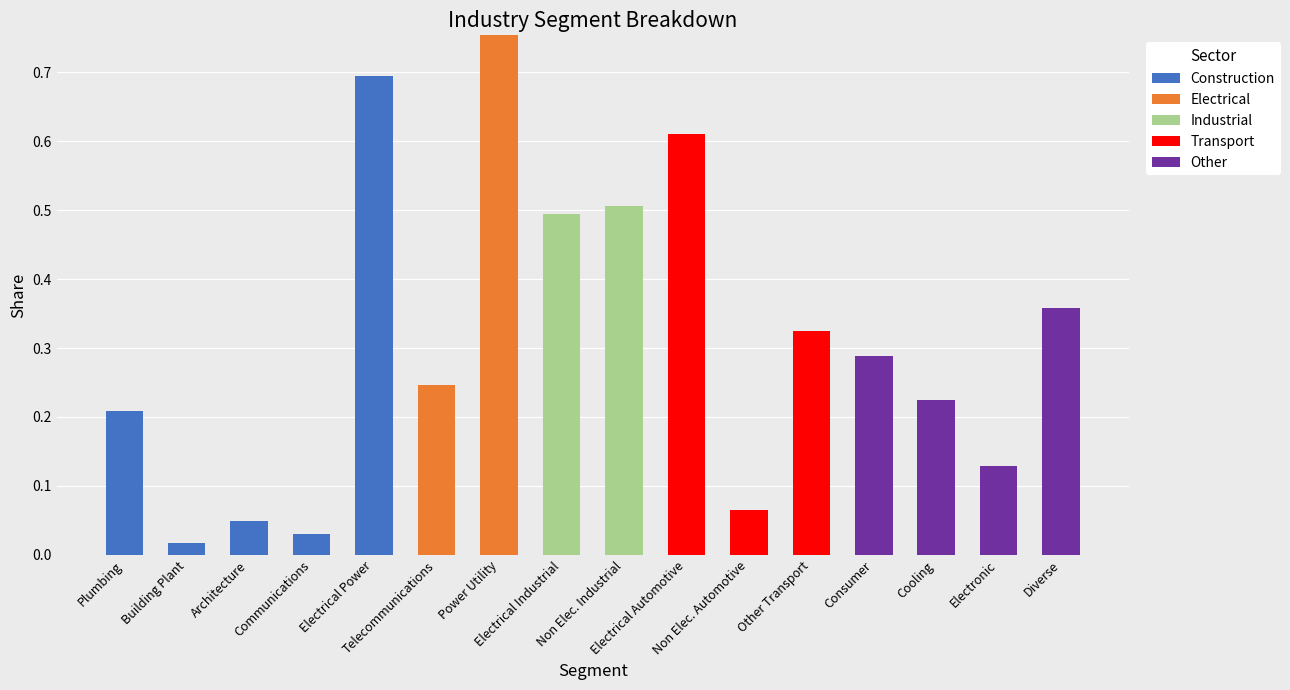

What is the maximum value for Construction?

0.7